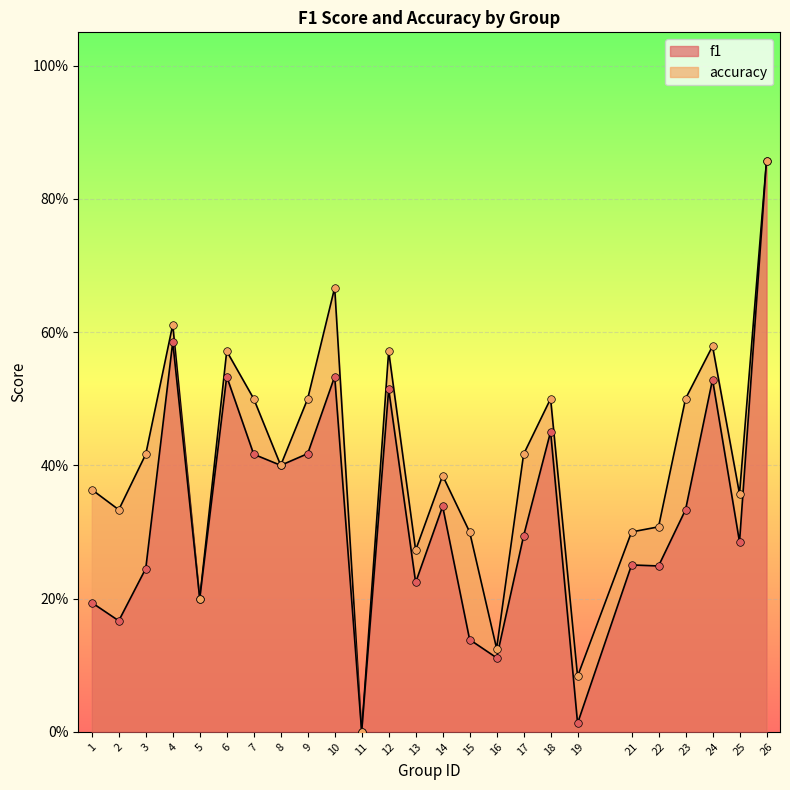

Which series contains the highest Y value?

f1